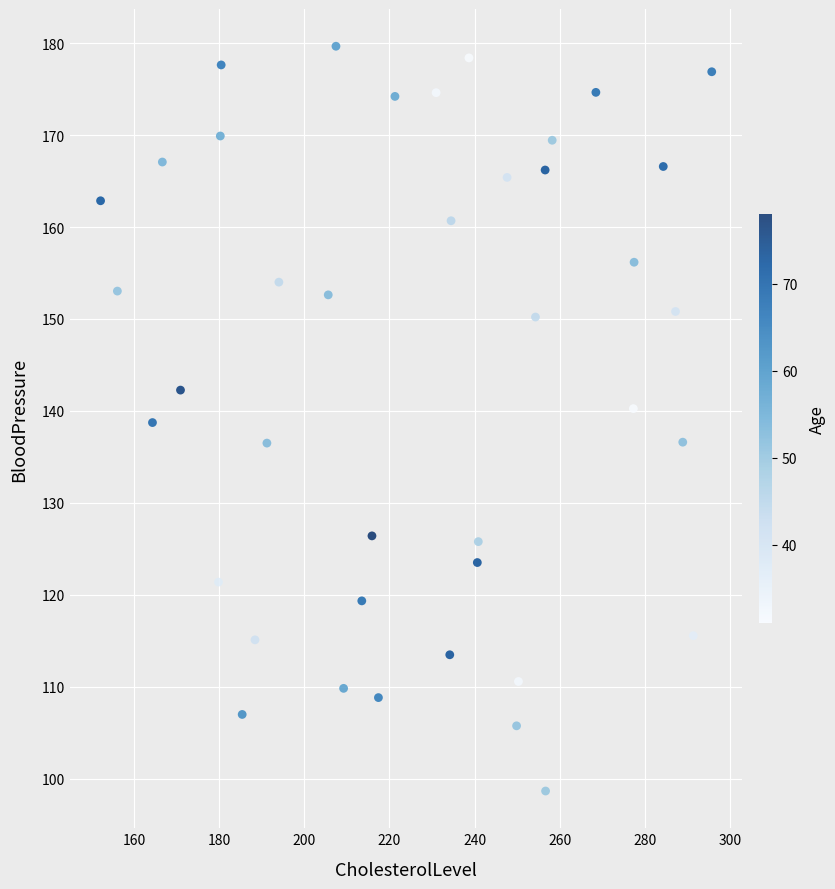

What is the range of X values (max minus min)?

143.6